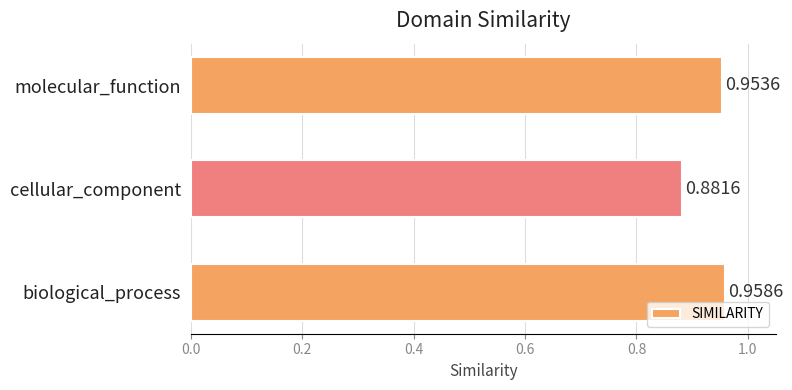

Which category has the highest value across all series?

biological_process